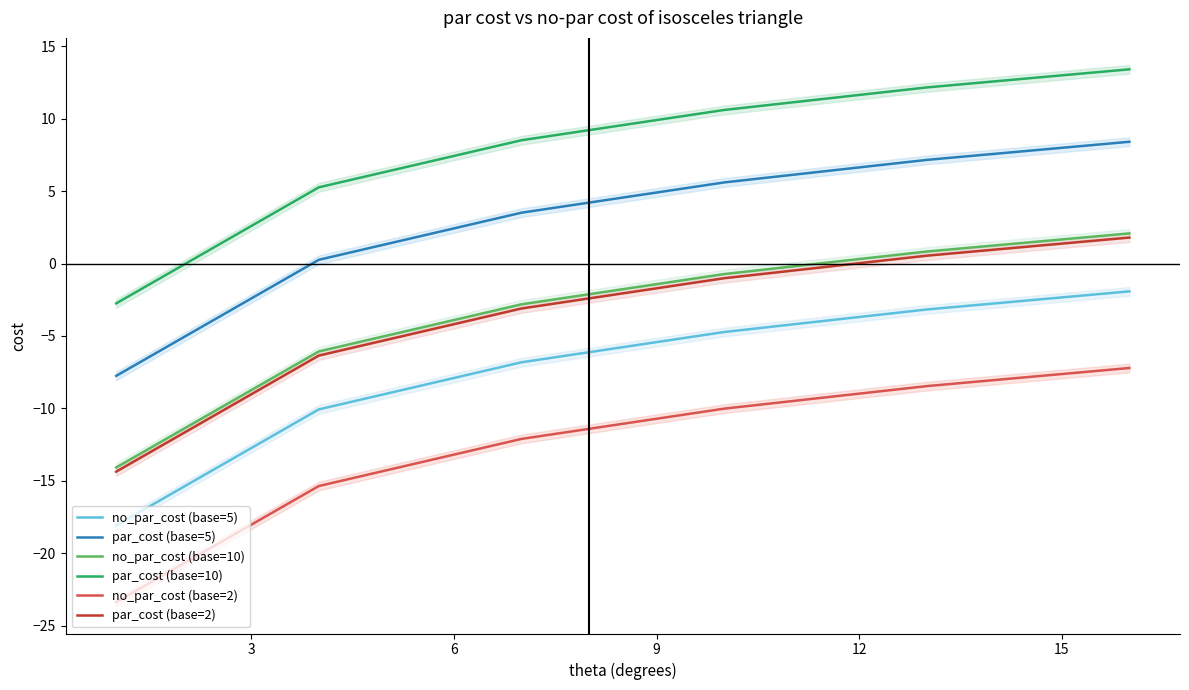

True or false: no_par_cost (base=5) and par_cost (base=10) cross at least once.

False